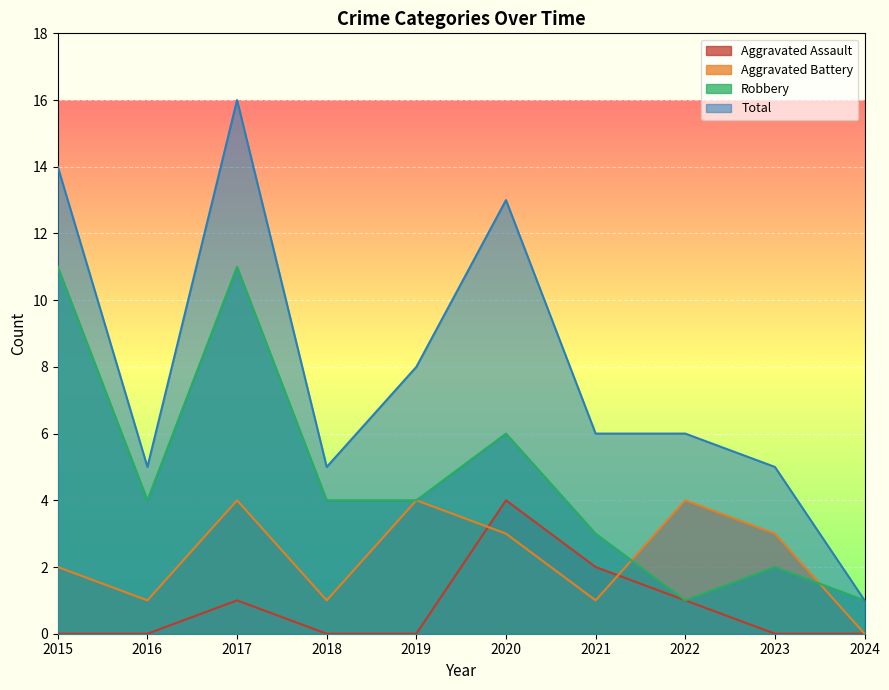

What is the average value of the Aggravated Battery series?

2